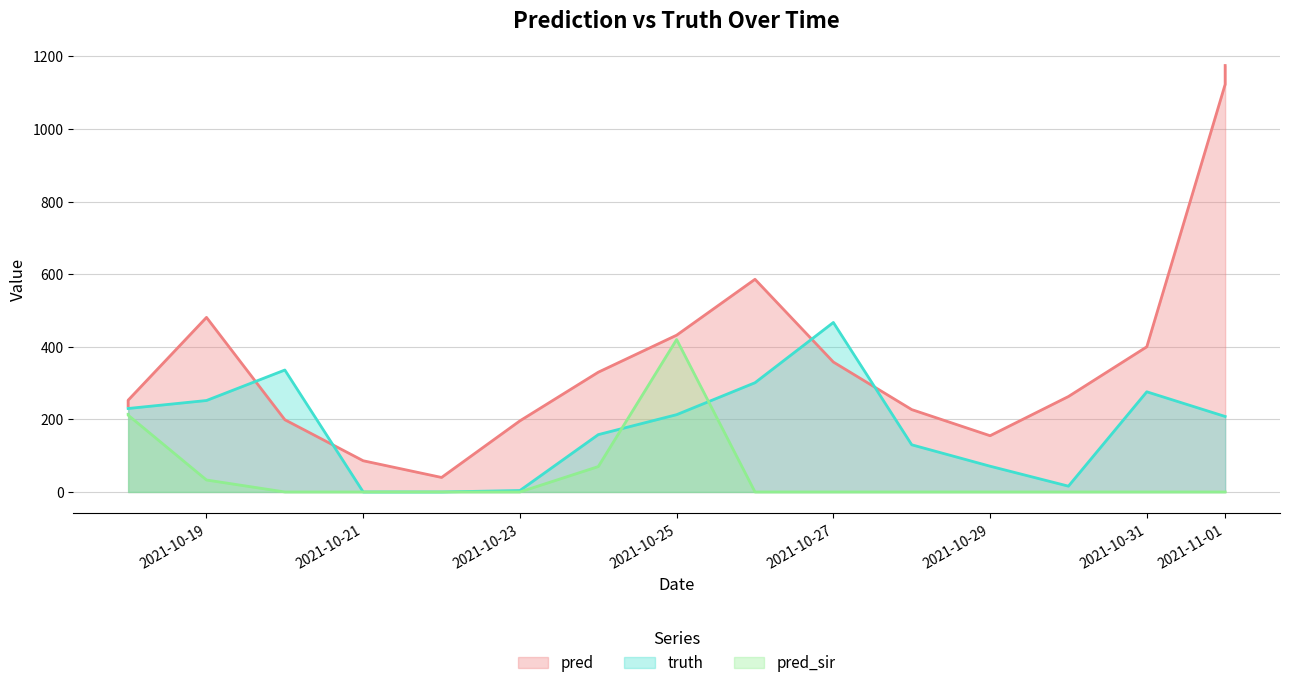

What is the lowest value of the pred series?

40.0